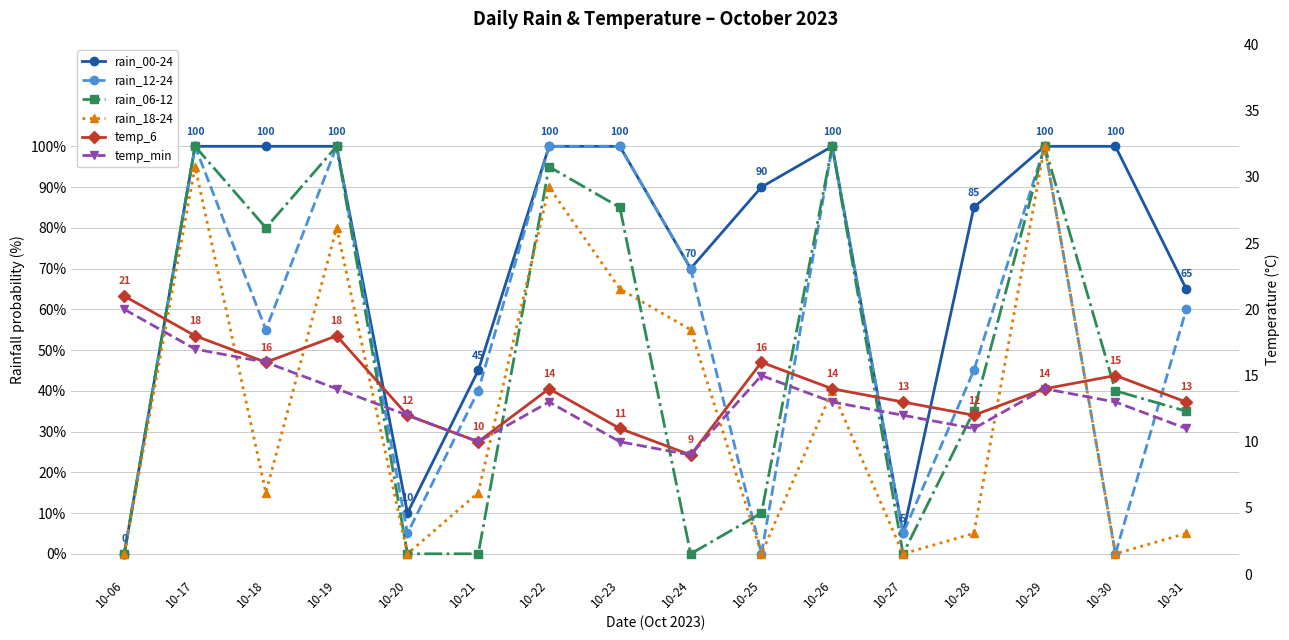

What is the spread (max minus min) of values at 10-23?

90